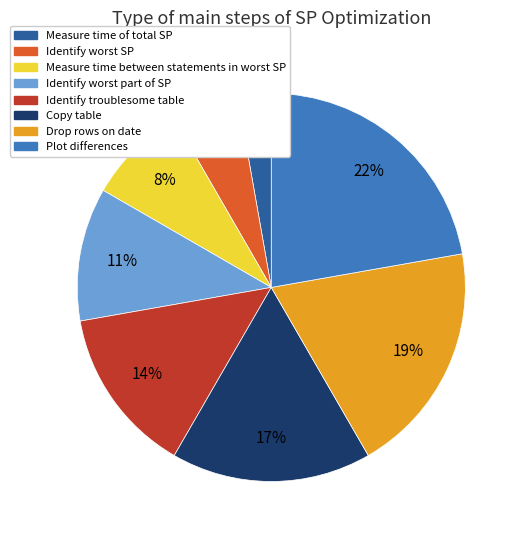

Approximately how many times larger is the value at Measure time of total SP compared to Identify worst SP?

0.5